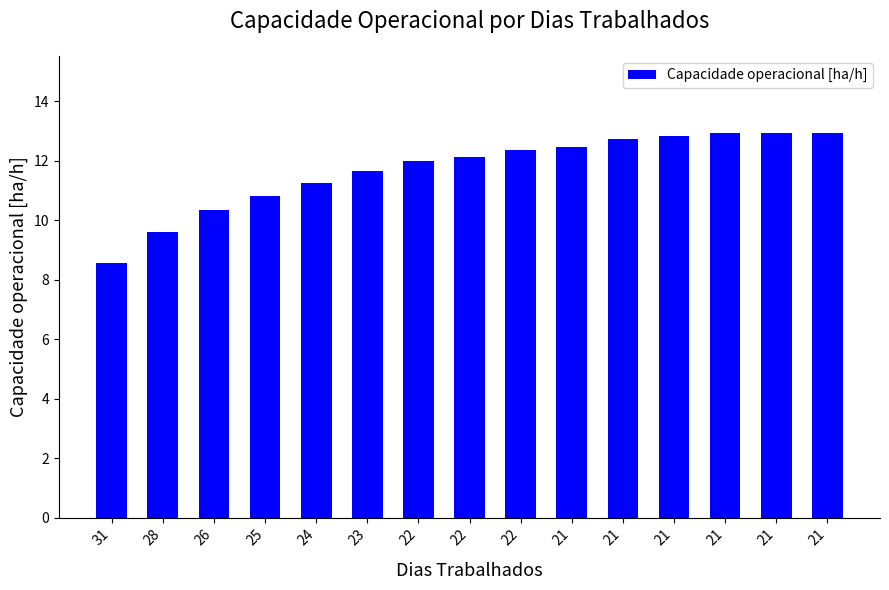

Rank the categories by value from highest to lowest.

21, 21, 21, 21, 21, 21, 22, 22, 22, 23, 24, 25, 26, 28, 31